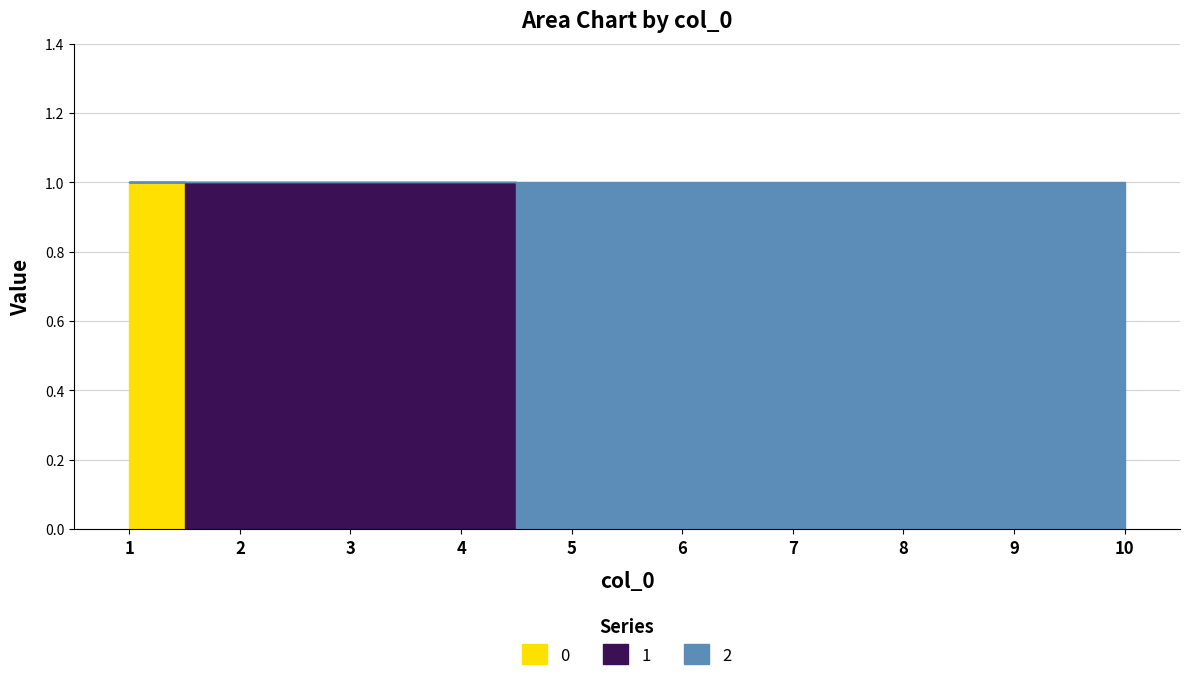

The value of 2 at 6 is 1. True or false?

True